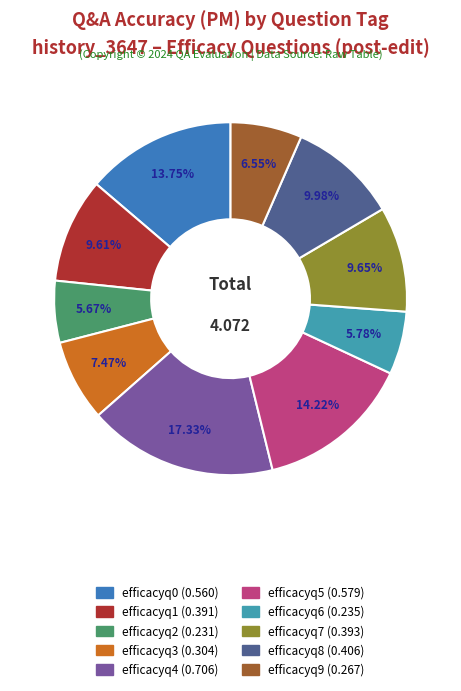

Is there any slice that represents more than half of the pie?

No